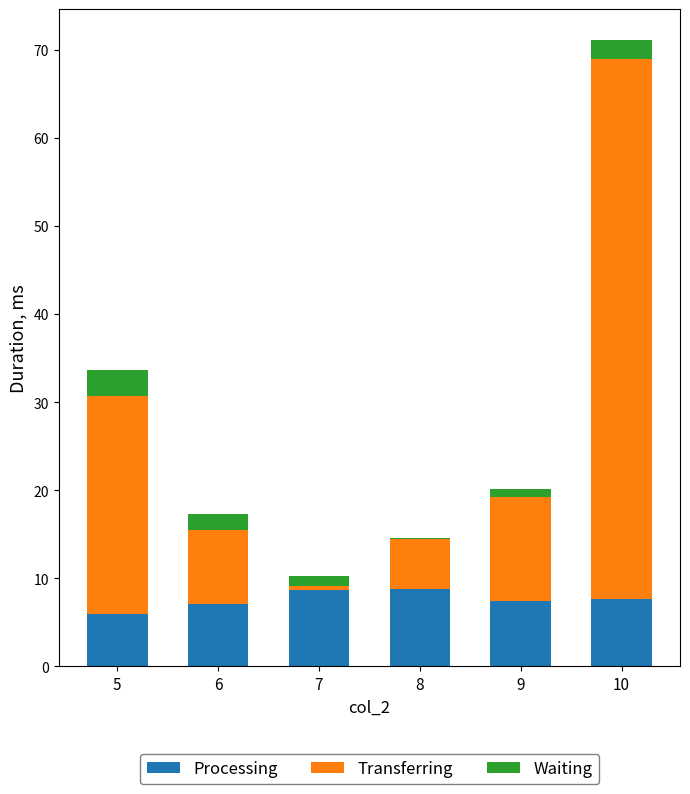

The Processing series shows 8.7 at 7. True or false?

True